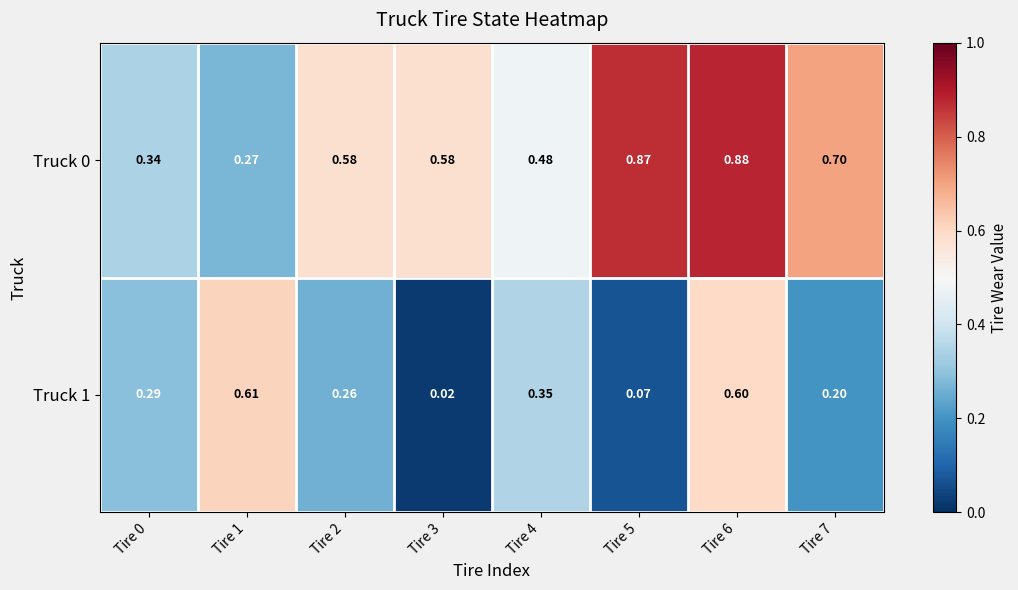

Is the value of Truck 1 at Tire 2 greater than the value of Truck 0 at Tire 5?

No